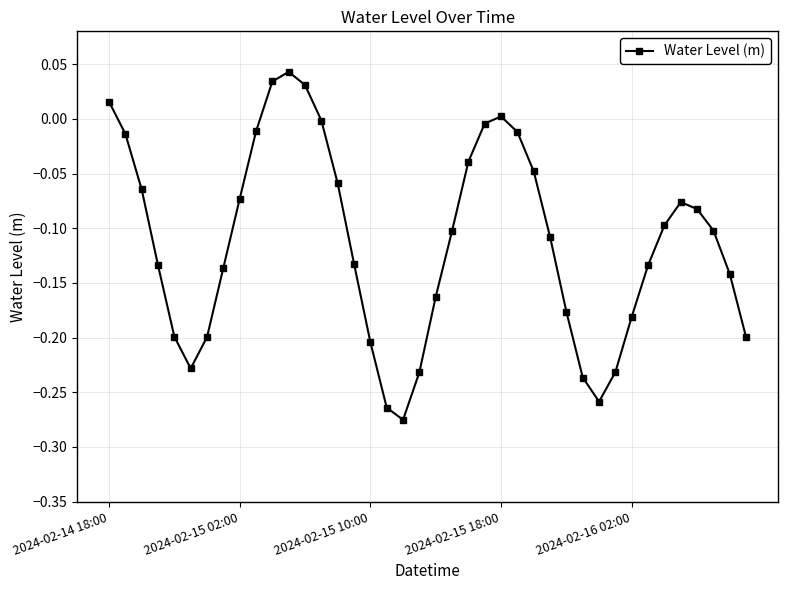

What is the sum of all values?

-4.5